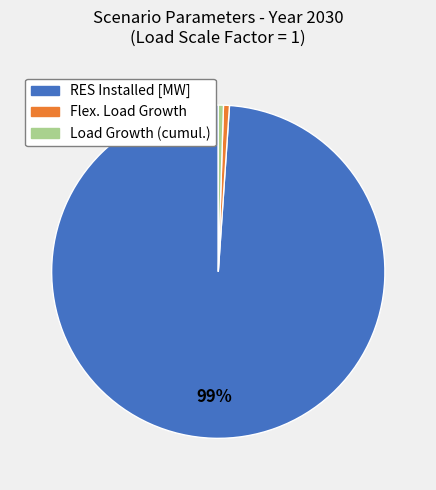

How many slices are in this pie chart?

3